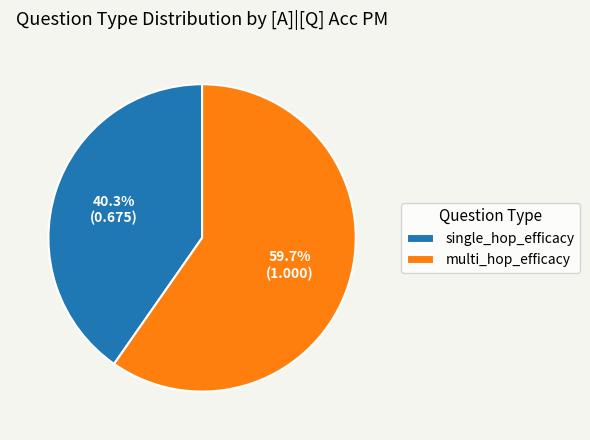

How much of the chart is everything except multi_hop_efficacy?

40.3%